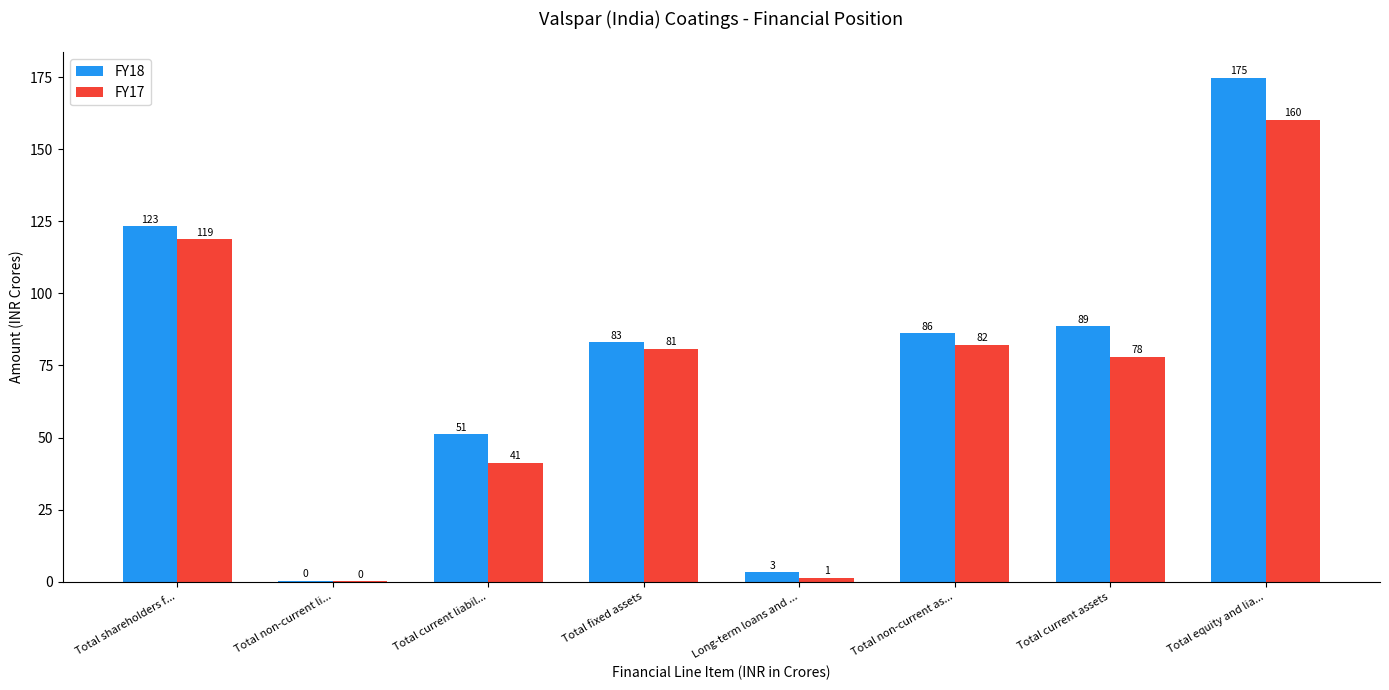

At which label does FY18 reach its peak?

Total equity and lia...